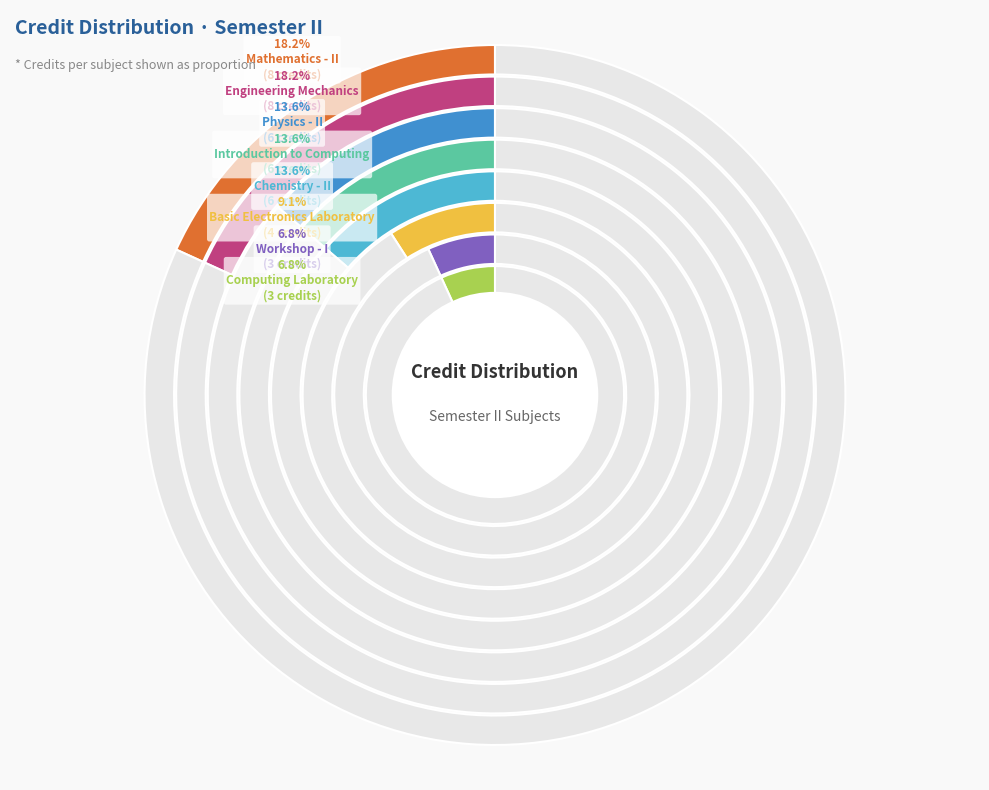

Between Introduction to Computing and Physics - II, which is larger?

Introduction to Computing